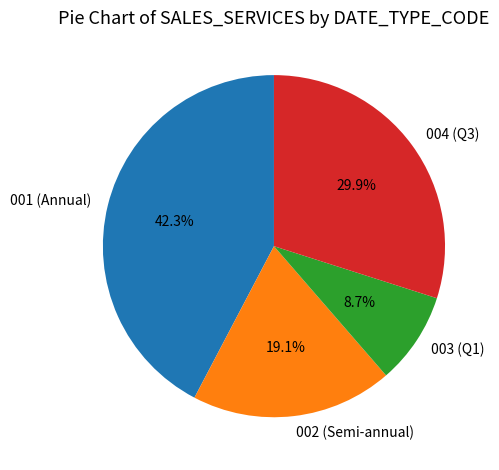

To the nearest percent, what is the average slice percentage?

25%